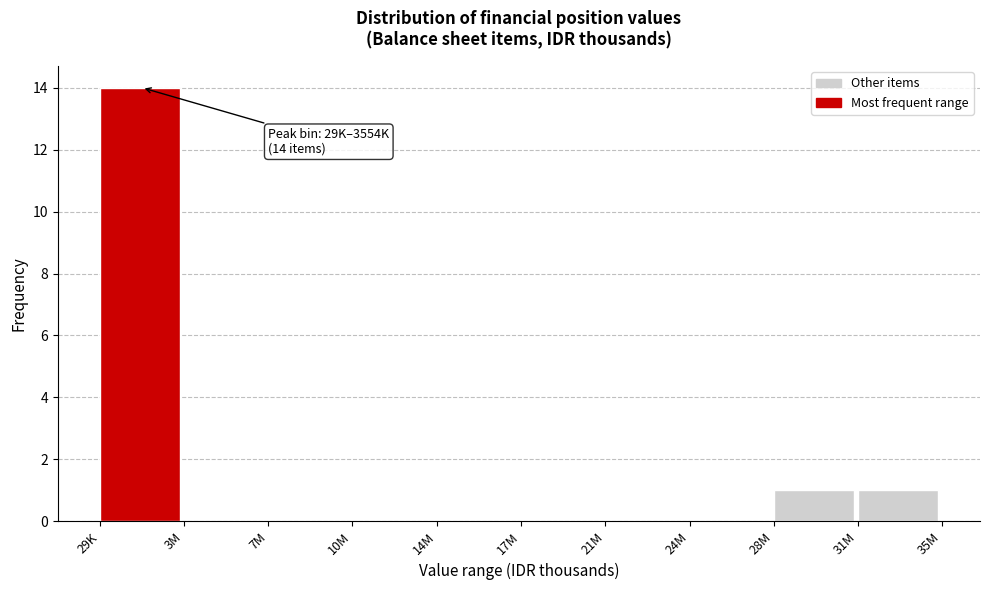

Reading left to right, what are all the values shown in this chart?

29K=14	3M=0	7M=0	10M=0	14M=0	17M=0	21M=0	24M=0	28M=1	31M=1